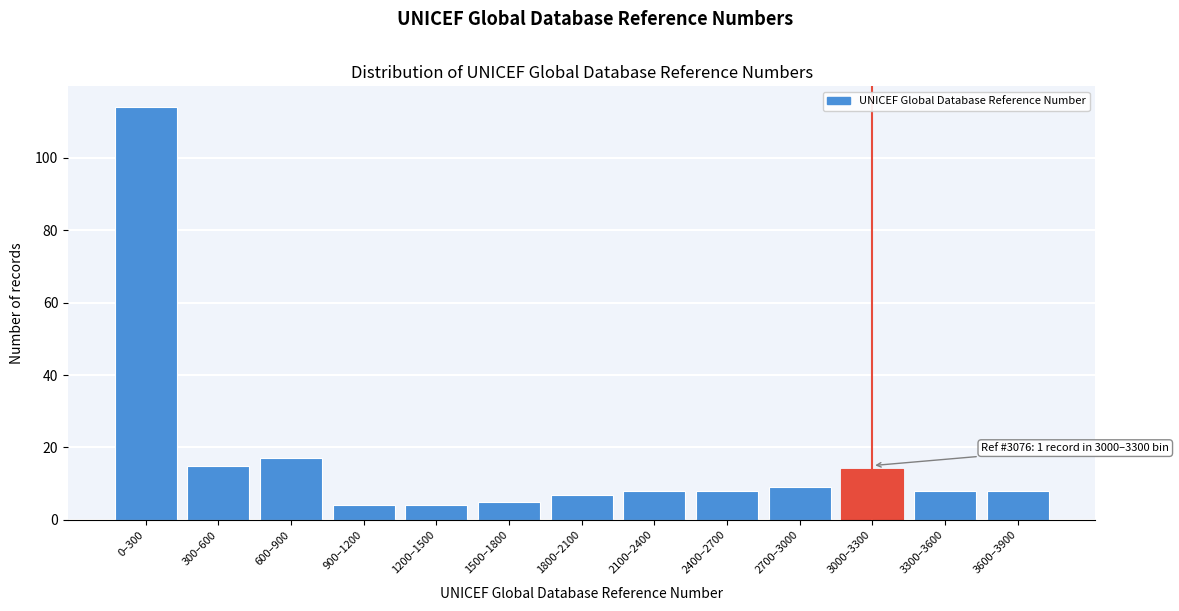

Reading left to right, what are all the values shown in this chart?

0–300=114	300–600=15	600–900=17	900–1200=4	1200–1500=4	1500–1800=5	1800–2100=7	2100–2400=8	2400–2700=8	2700–3000=9	3000–3300=14	3300–3600=8	3600–3900=8